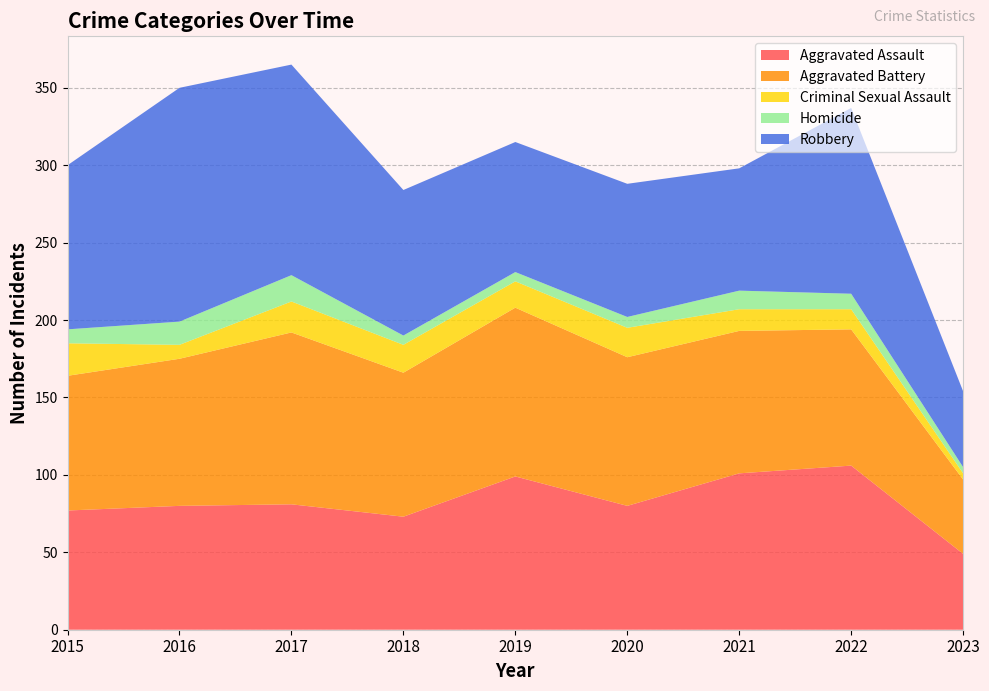

Reading left to right, extract all data points from this chart.

Aggravated Assault: 77	80	81	73	99	80	101	106	49
Aggravated Battery: 87	95	111	93	109	96	92	88	48
Criminal Sexual Assault: 21	9	20	18	17	19	14	13	4
Homicide: 9	15	17	6	6	7	12	10	4
Robbery: 106	151	136	94	84	86	79	120	49